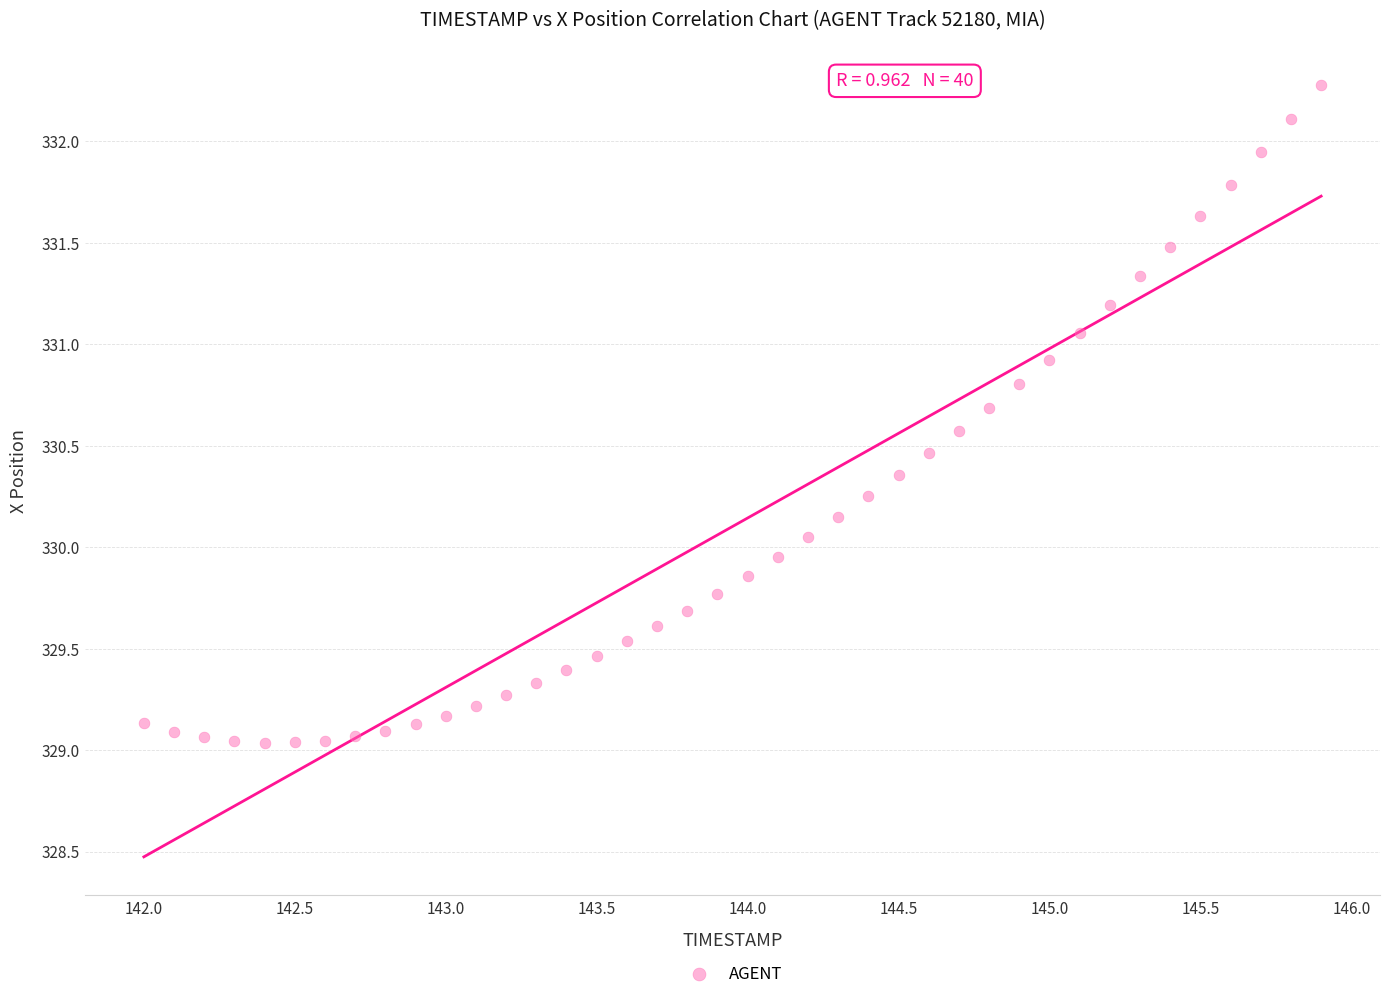

What is the range of Y values (max minus min)?

3.2